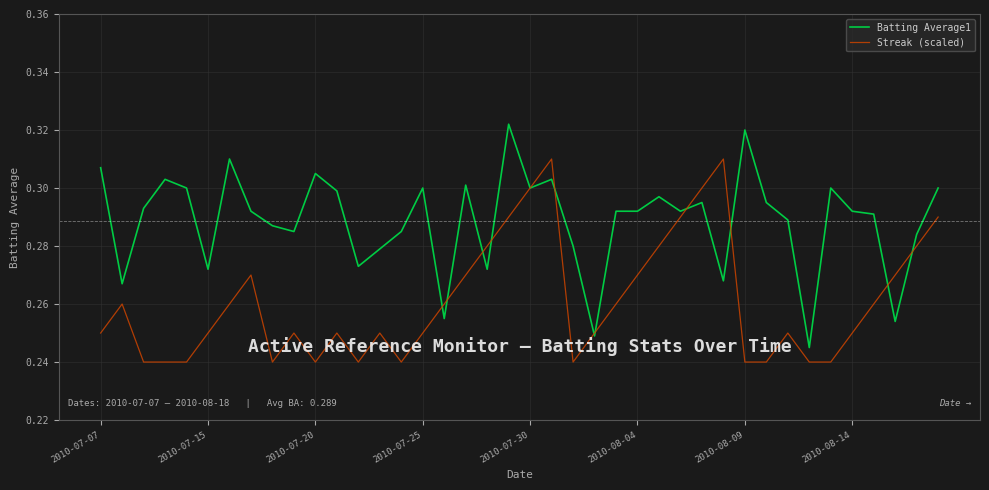

Does the chart display data point markers on the line(s)?

No